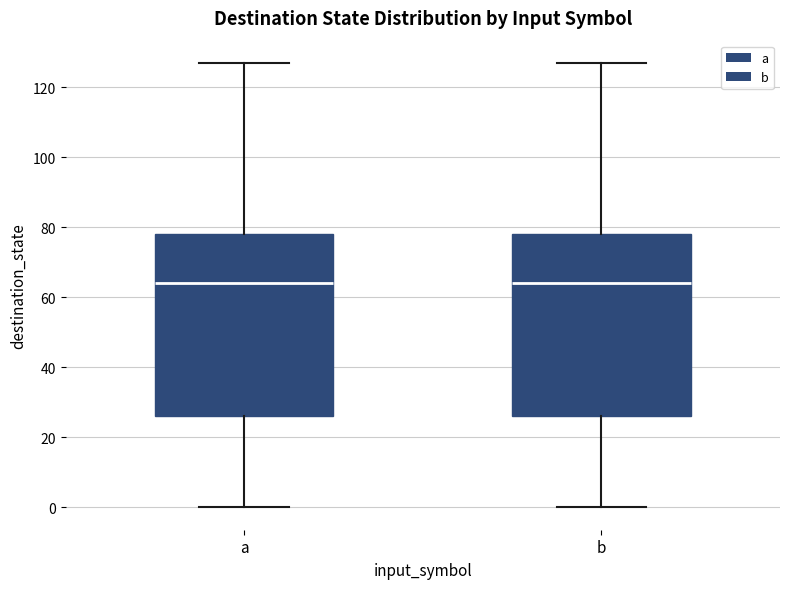

Reading left to right, read every box against the y-axis: the position of its median line, the range the box covers, and the ends of its whiskers. The values are not printed on the chart, so give them approximately, as read against the axis.

a: median 64, box 26 to 78, whiskers 0 to 128
b: median 64, box 26 to 78, whiskers 0 to 128